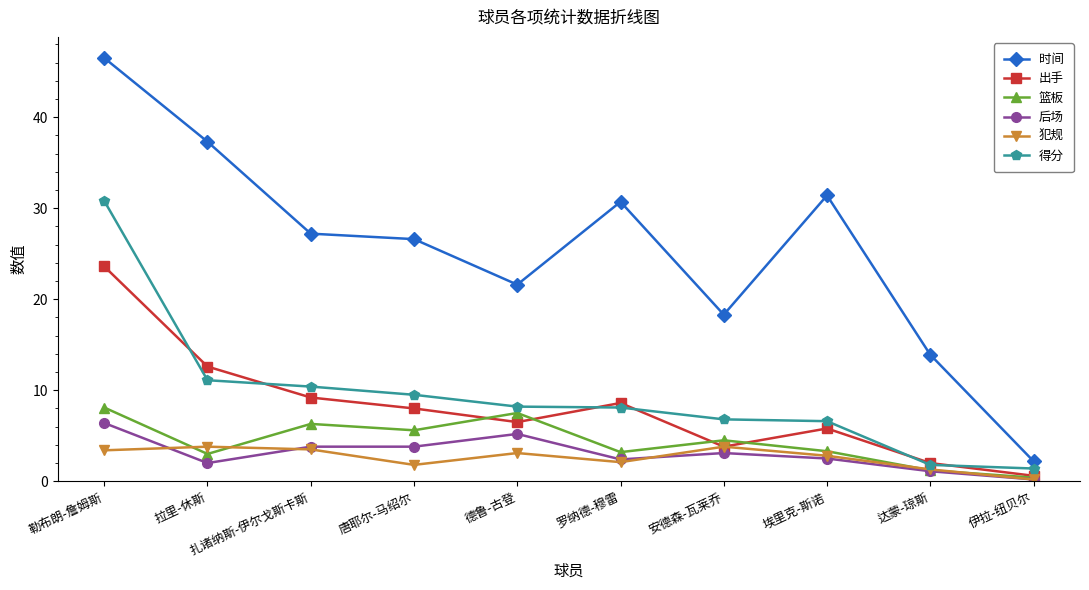

How many values in the 篮板 series are below 4?

5